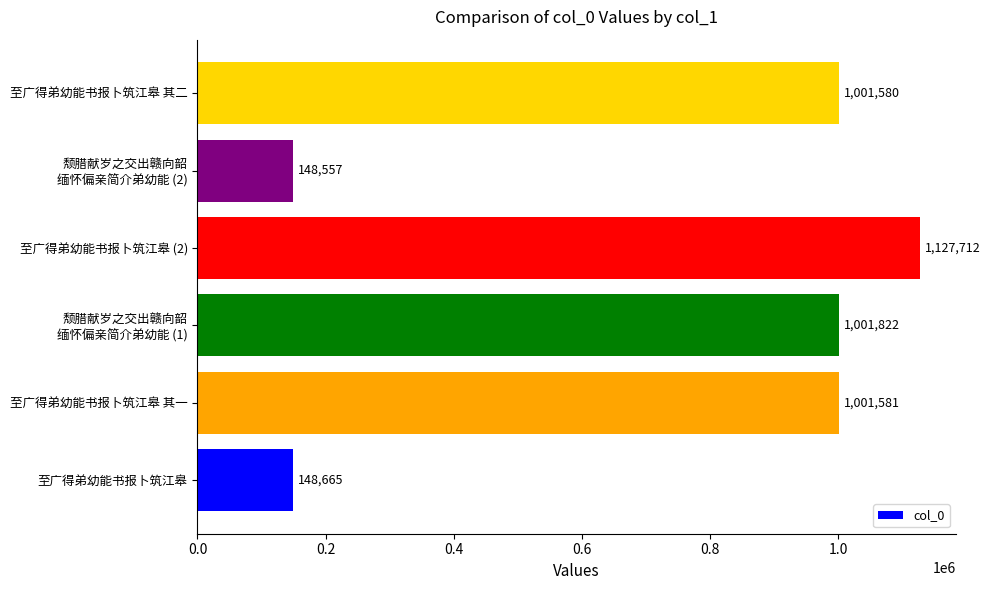

Rank the categories by value from lowest to highest.

颓腊献岁之交出赣向韶
缅怀偏亲简介弟幼能 (2), 至广得弟幼能书报卜筑江皋, 至广得弟幼能书报卜筑江皋 其二, 至广得弟幼能书报卜筑江皋 其一, 颓腊献岁之交出赣向韶
缅怀偏亲简介弟幼能 (1), 至广得弟幼能书报卜筑江皋 (2)